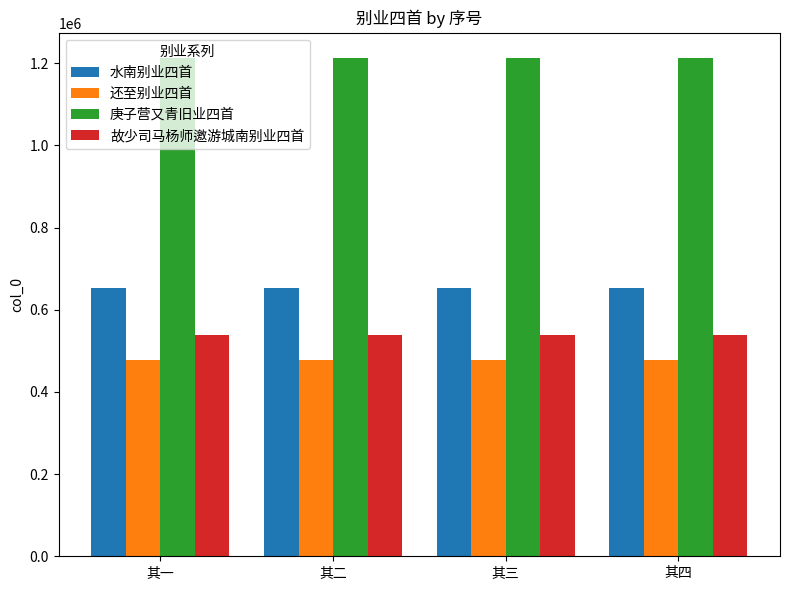

Which series has the largest total across all categories?

庚子营又青旧业四首